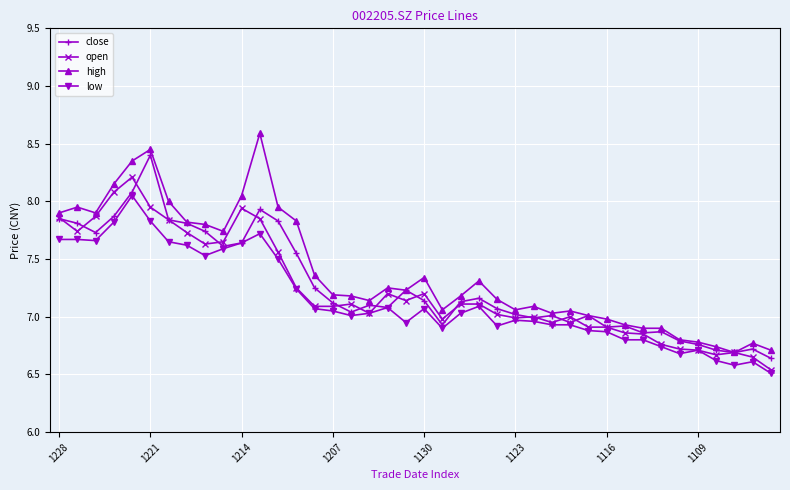

True or false: low and high cross at least once.

False